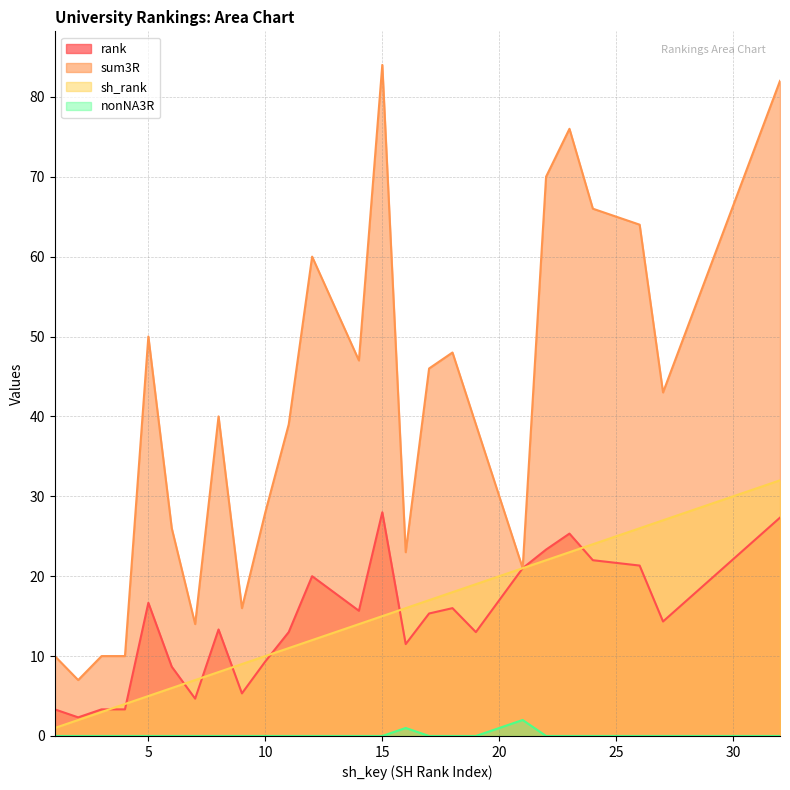

List the series in order of their peak value, highest first.

sum3R, sh_rank, rank, nonNA3R